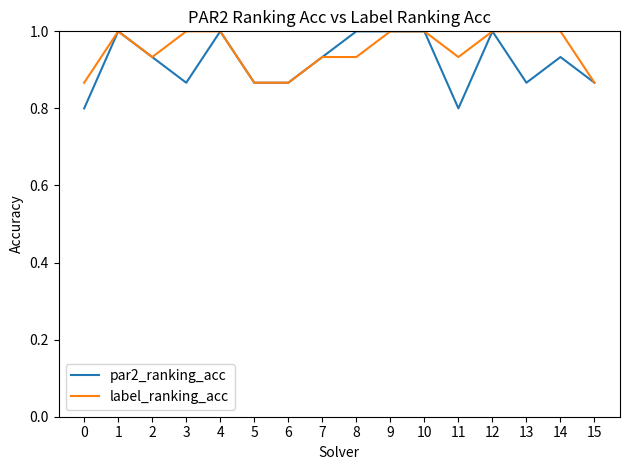

What is the minimum value for par2_ranking_acc?

0.8